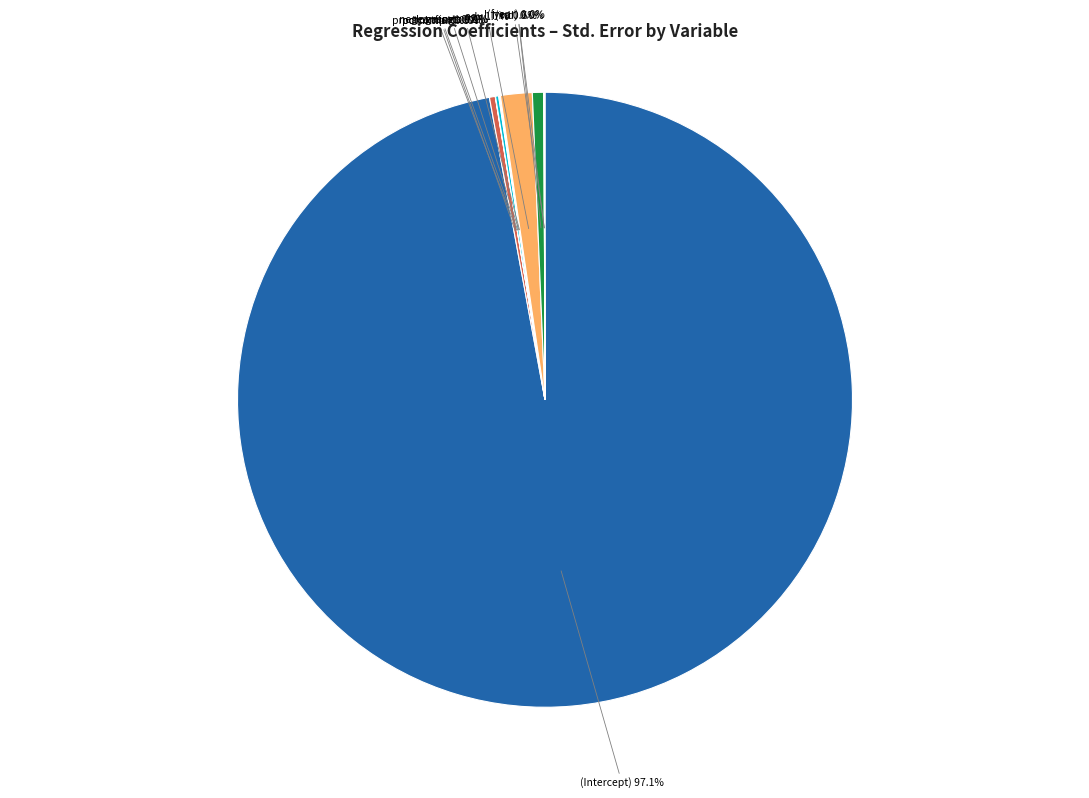

What percentage is NOT represented by adv?

98.3%